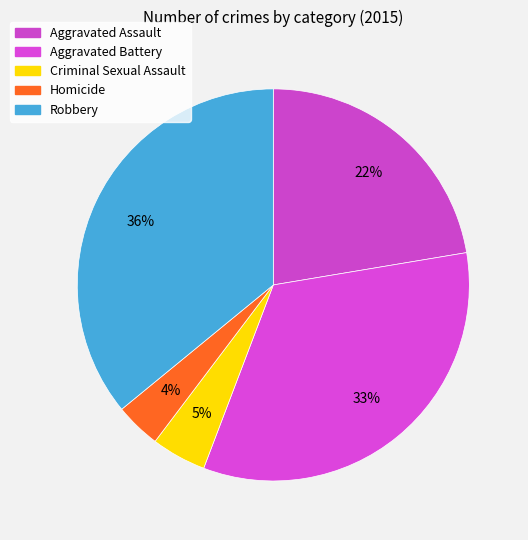

The Criminal Sexual Assault slice represents 12% of the pie. True or false?

False